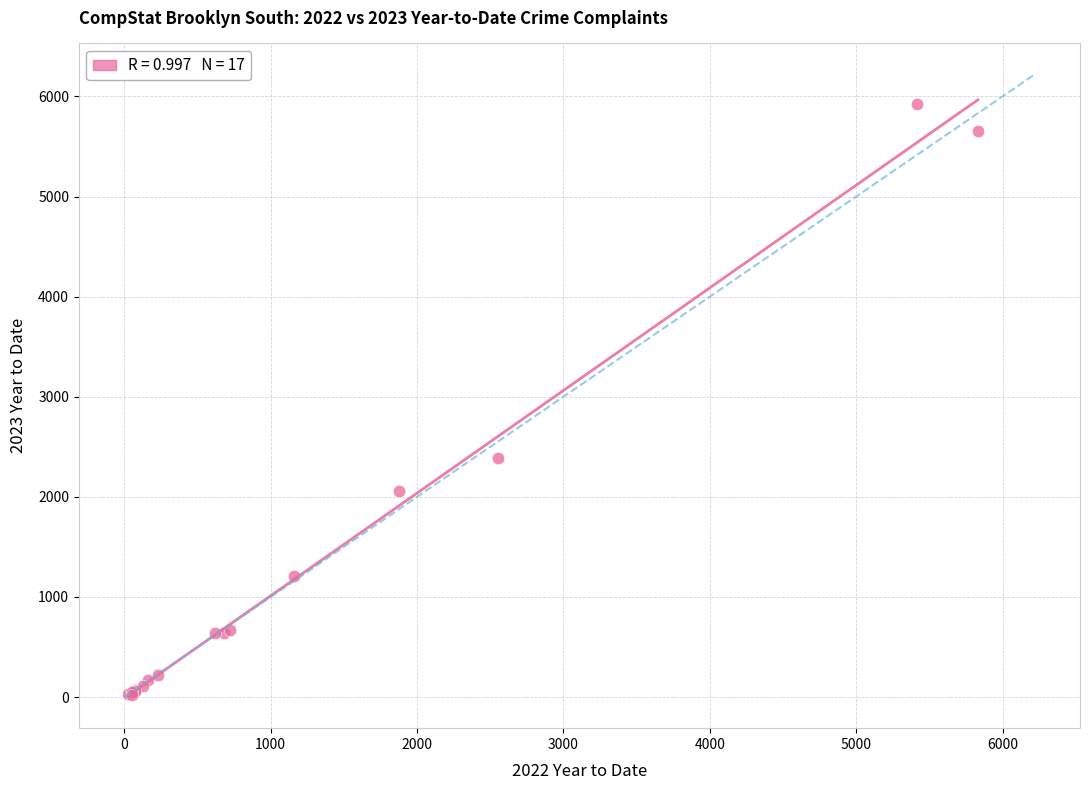

What Y value in the scatter plot is closest to 2971?

2389